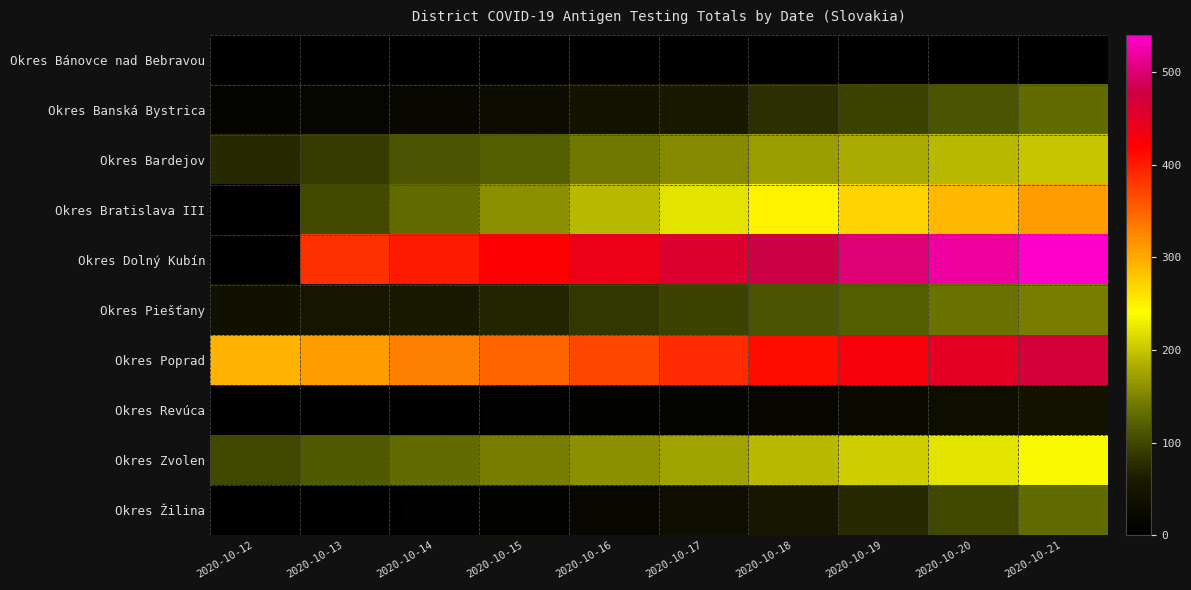

List the series in order of their peak value, highest first.

Okres Dolný Kubín, Okres Poprad, Okres Bratislava III, Okres Zvolen, Okres Bardejov, Okres Piešťany, Okres Banská Bystrica, Okres Žilina, Okres Revúca, Okres Bánovce nad Bebravou